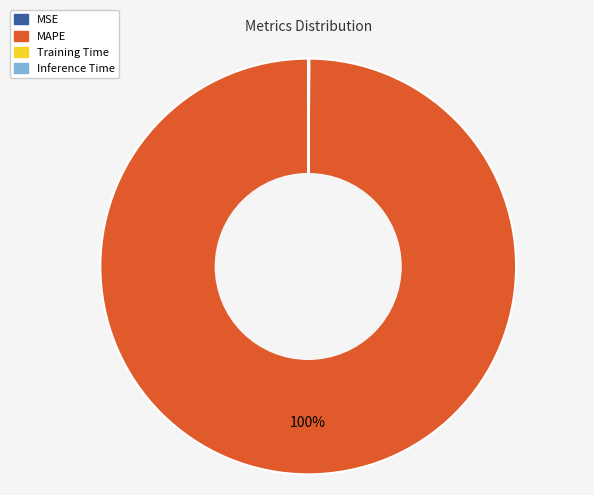

The MAPE slice represents 100% of the pie. True or false?

True